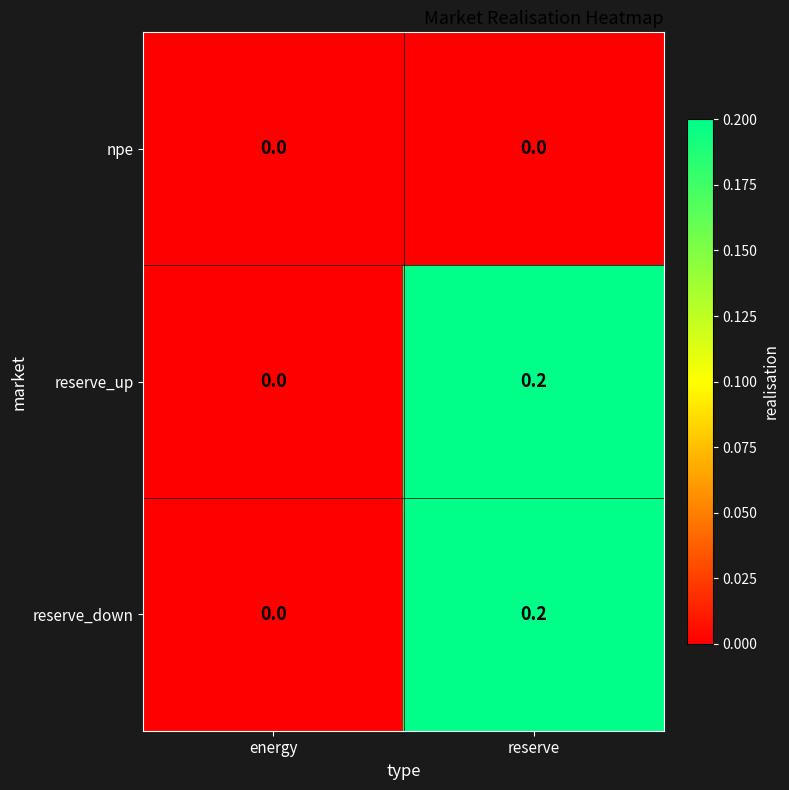

How many categories are shown in the chart?

2